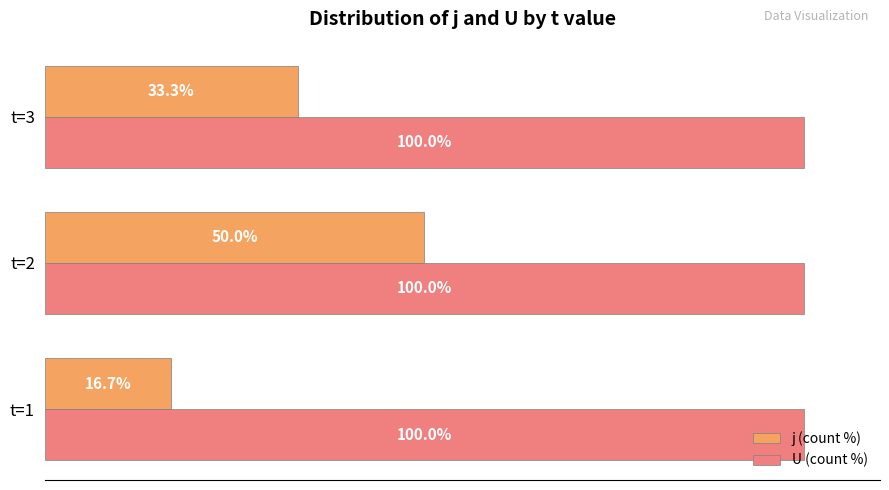

Which series has the largest total across all categories?

U (count %)